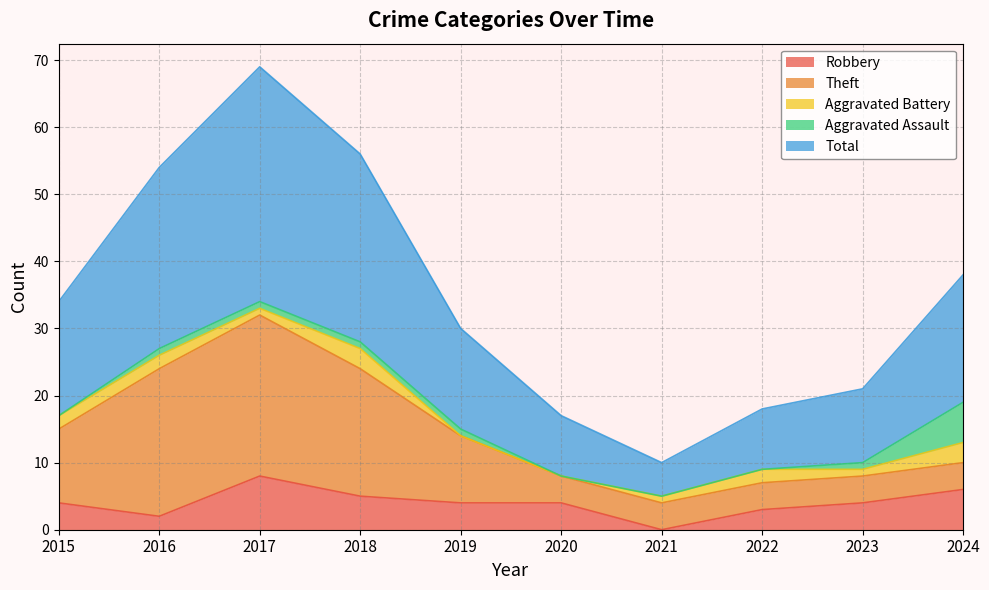

Is it true that Aggravated Battery equals 3 at 2022?

False